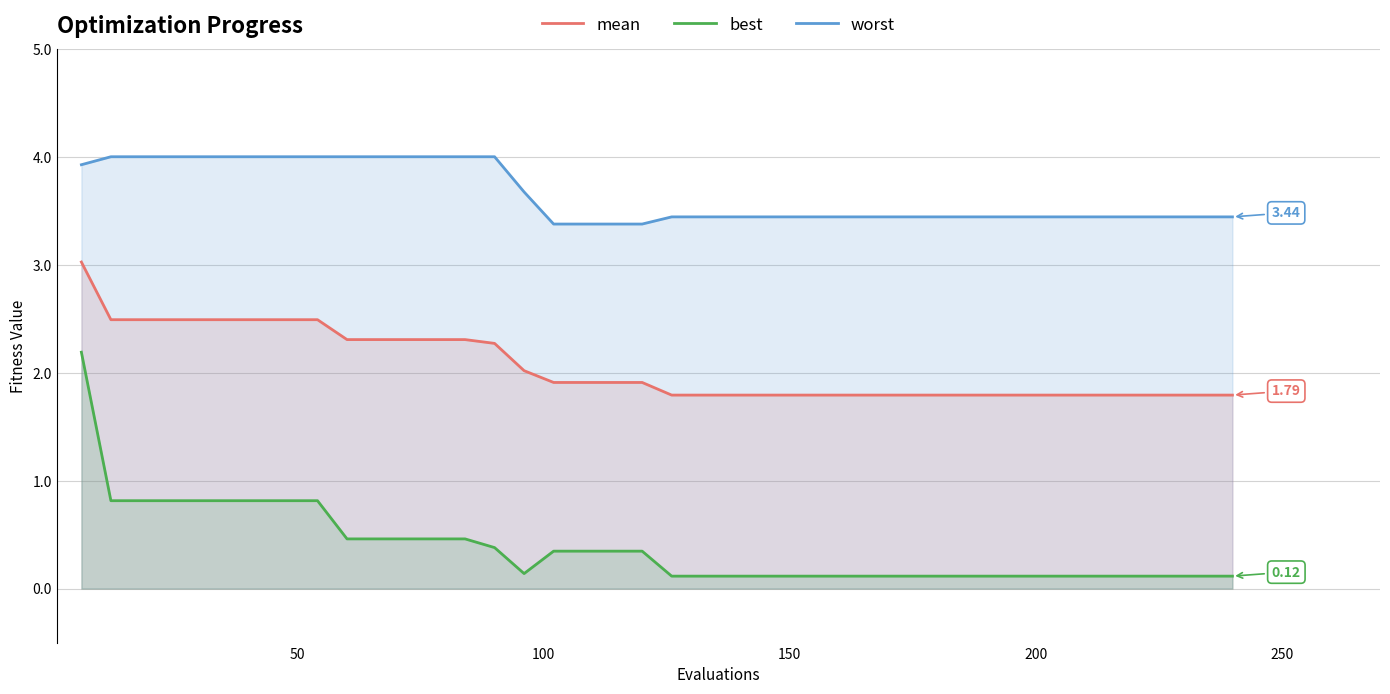

List the series in order of their overall mean, lowest first.

best, mean, worst